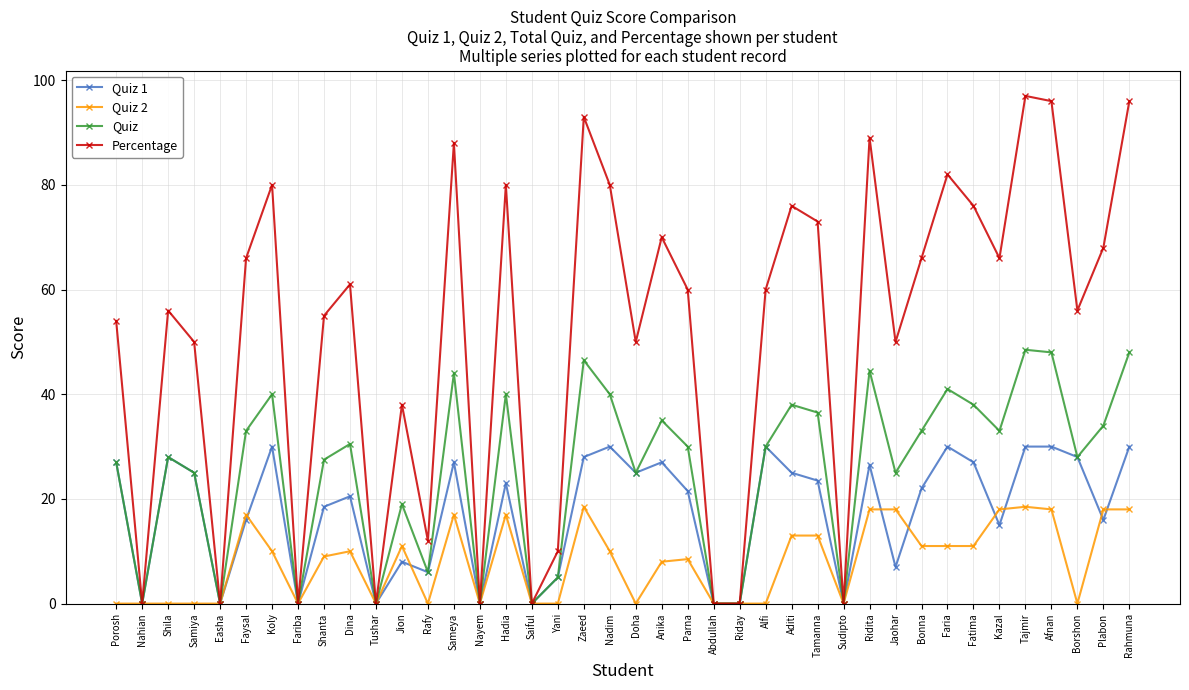

What is the sum of all Quiz values?

1027.0